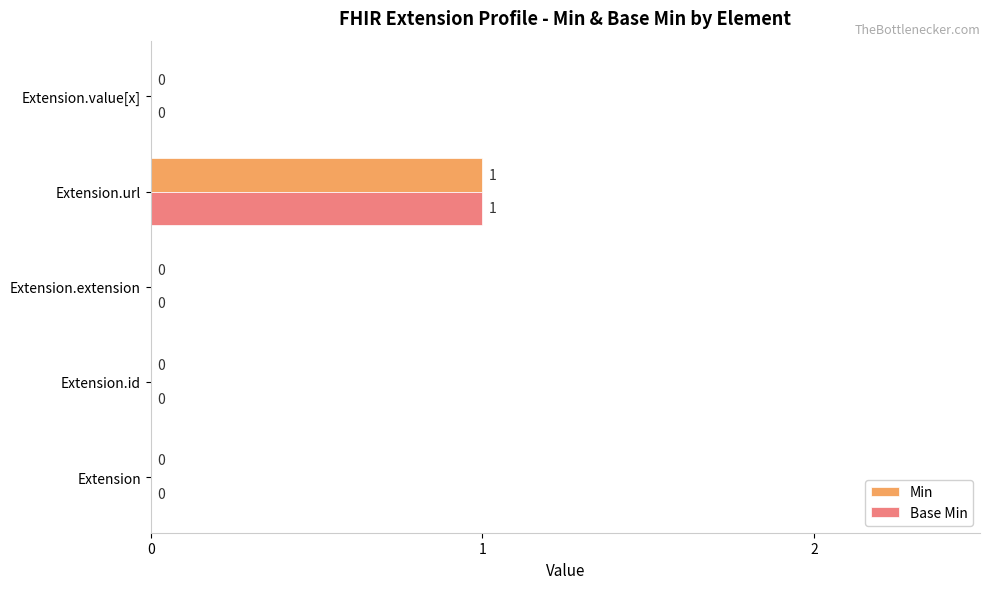

True or false: Min has a value of 1 at Extension.url.

True